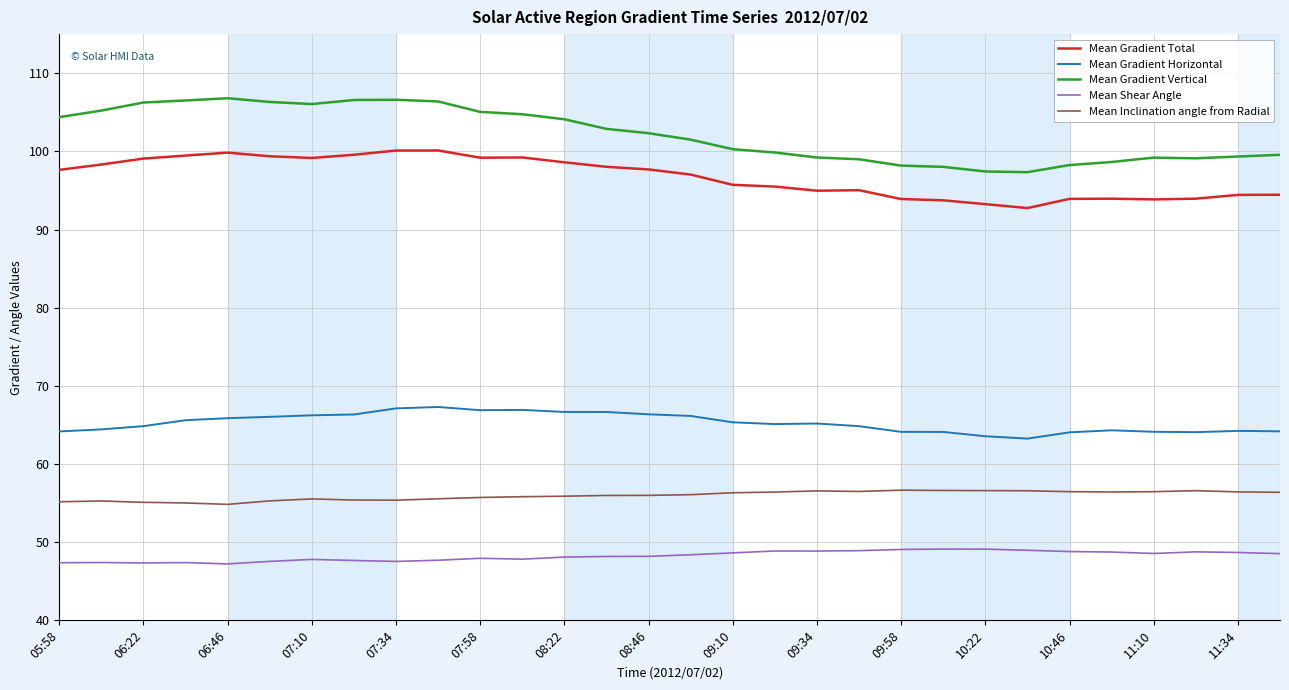

What is the greatest value displayed?

106.8